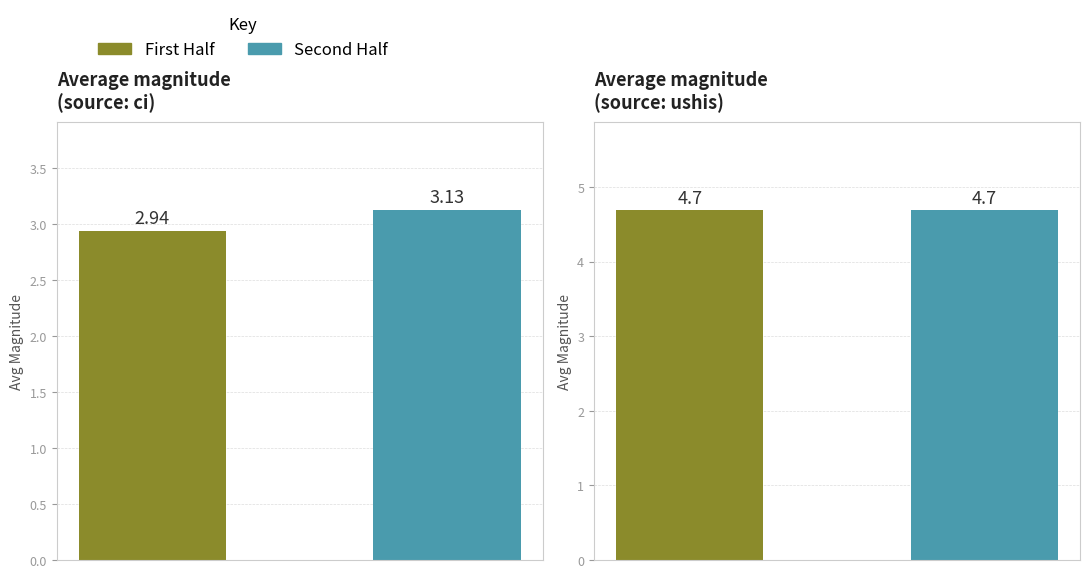

True or false: mag_low has a value of 0.6 at ci.

False